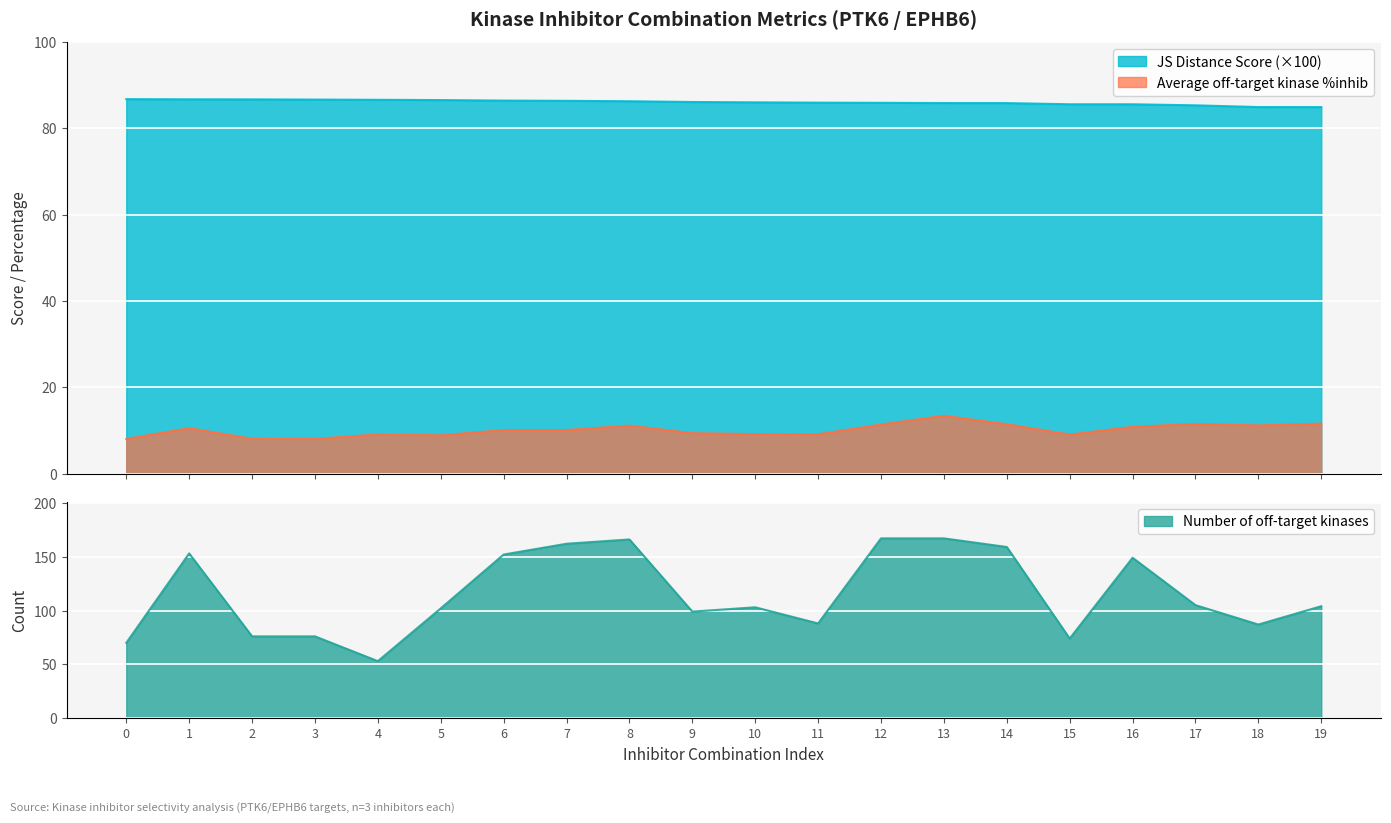

What is the spread (max minus min) of values at 15?

76.5